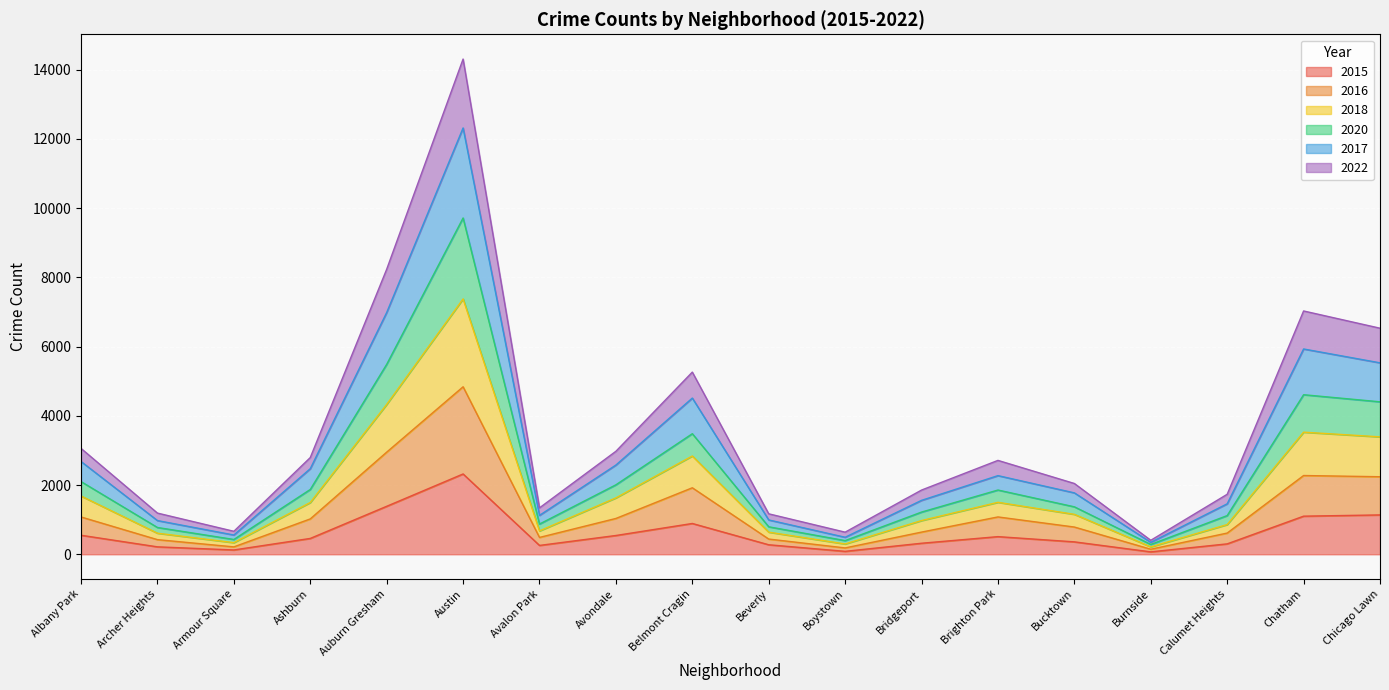

In 2020, how many points are higher than both neighbors (excluding endpoints)?

4